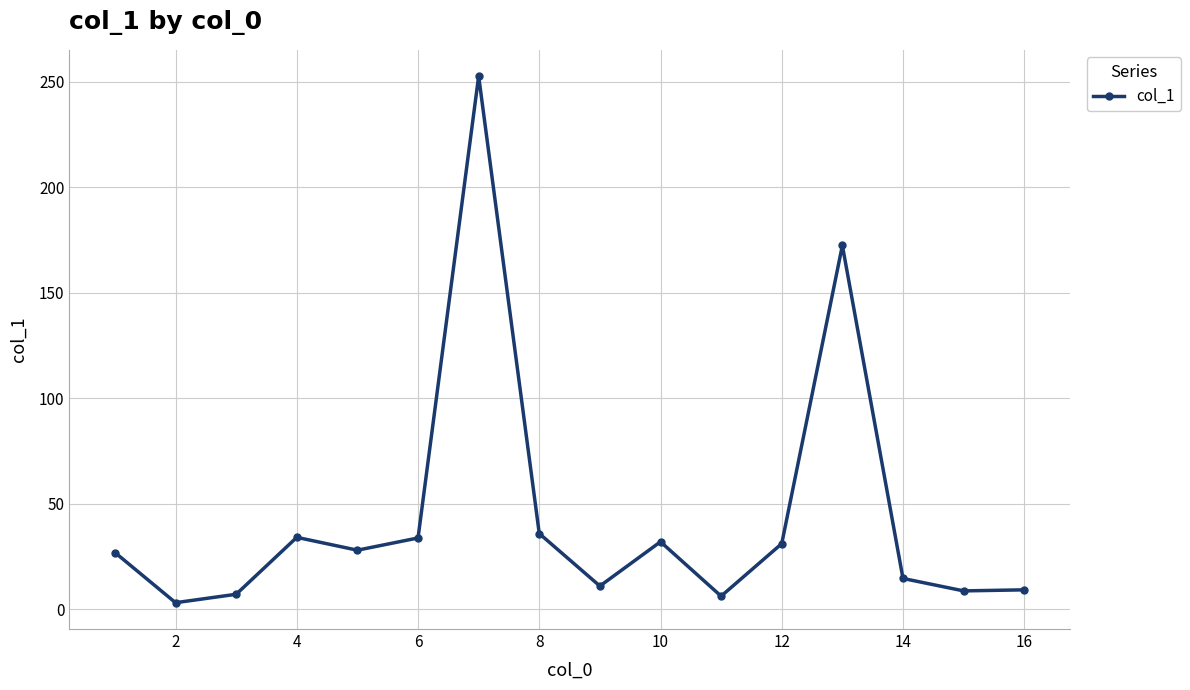

What is the minimum value shown in the chart?

3.0